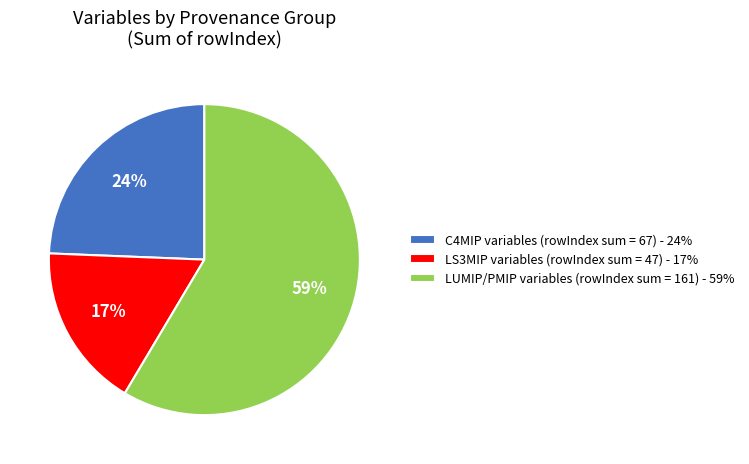

Rank the categories by value from highest to lowest.

LUMIP/PMIP variables (rowIndex sum = 161) - 59%, C4MIP variables (rowIndex sum = 67) - 24%, LS3MIP variables (rowIndex sum = 47) - 17%